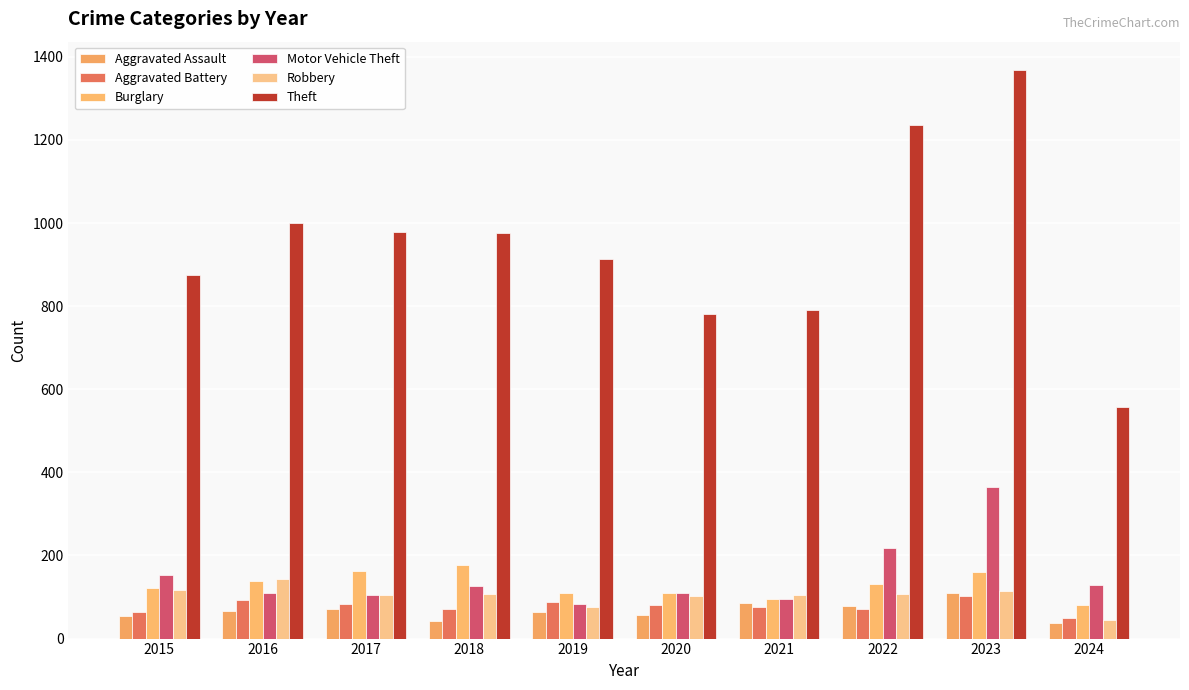

What is the difference between the maximum and second lowest values in the Aggravated Battery series?

38